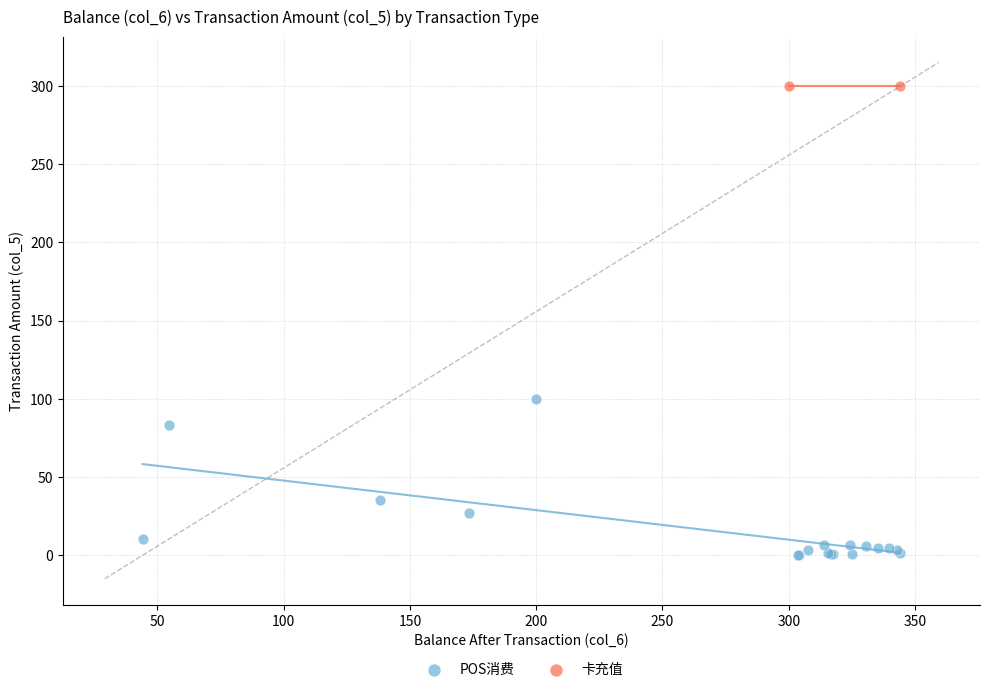

What are all the series names shown in the legend?

POS消费, 卡充值